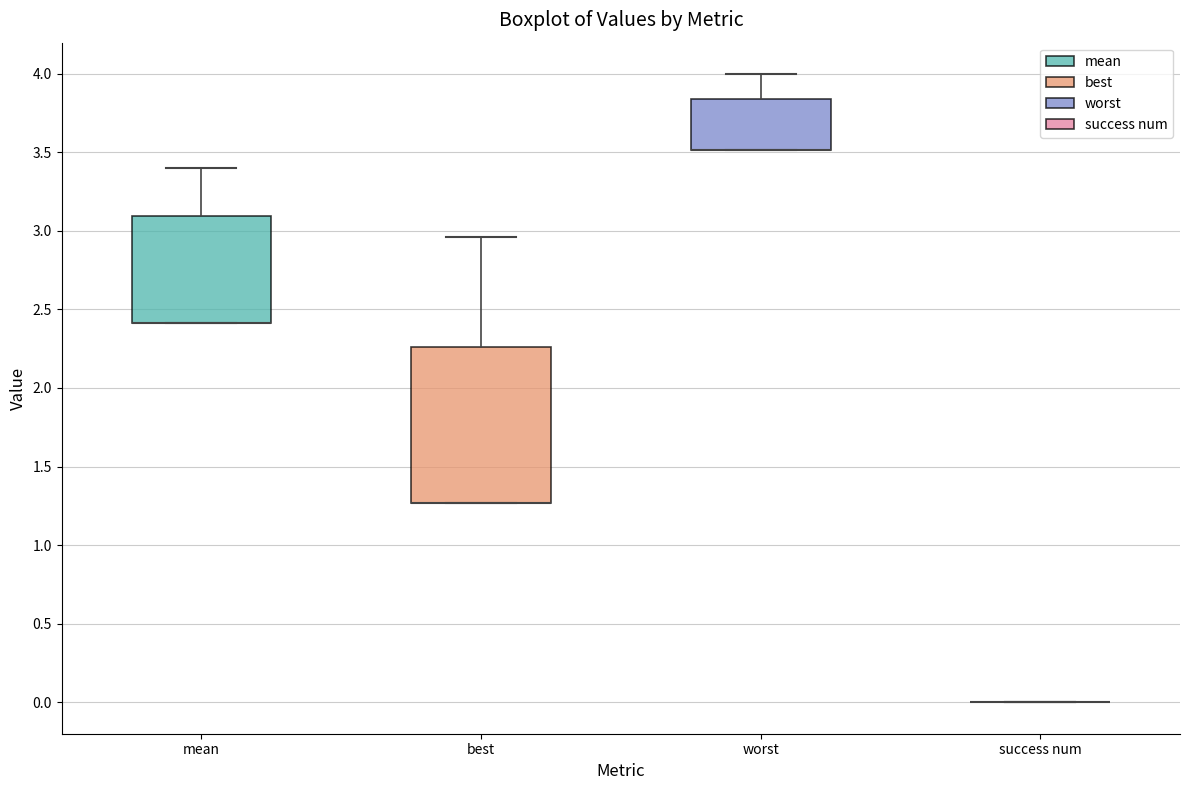

Reading left to right, read every box against the y-axis: the position of its median line, the range the box covers, and the ends of its whiskers. The values are not printed on the chart, so give them approximately, as read against the axis.

mean: median 2.40 (drawn on the box's lower edge), box 2.40 to 3.10, whiskers 2.40 to 3.40
best: median 1.25 (drawn on the box's lower edge), box 1.25 to 2.25, whiskers 1.25 to 2.95
worst: median 3.50 (drawn on the box's lower edge), box 3.50 to 3.85, whiskers 3.50 to 4.00
success num: box collapsed to a line at 0.00, whiskers 0.00 to 0.00